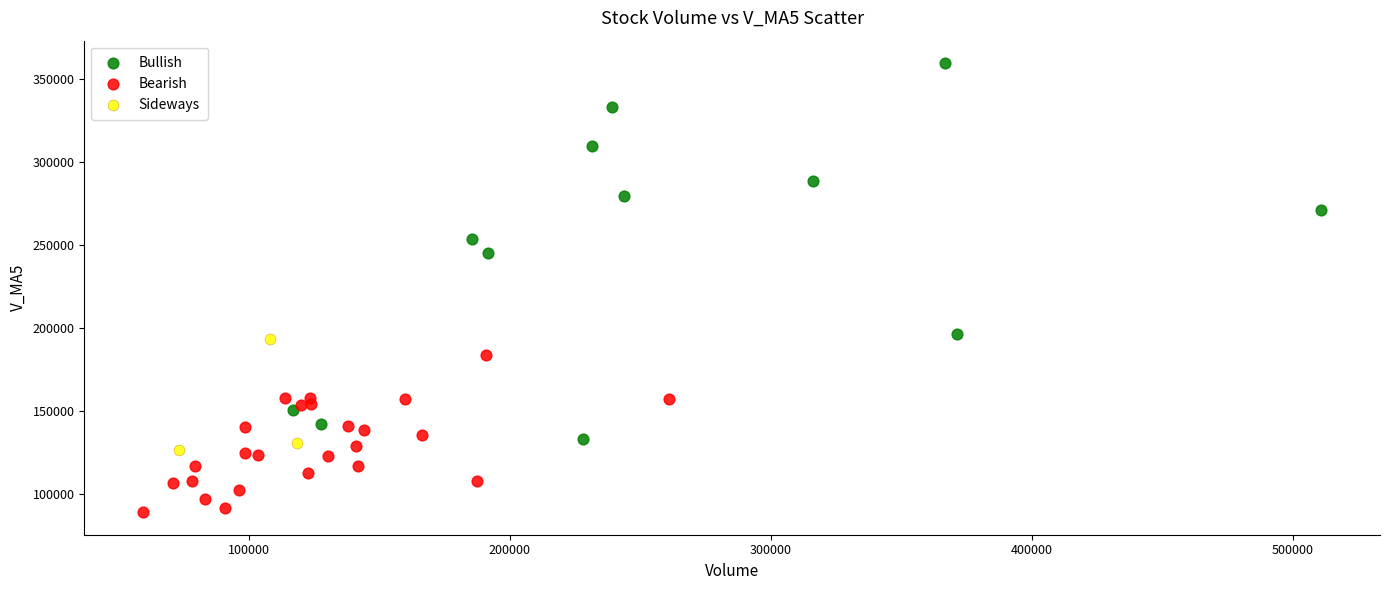

Which series has the largest Y range (max minus min)?

Bullish